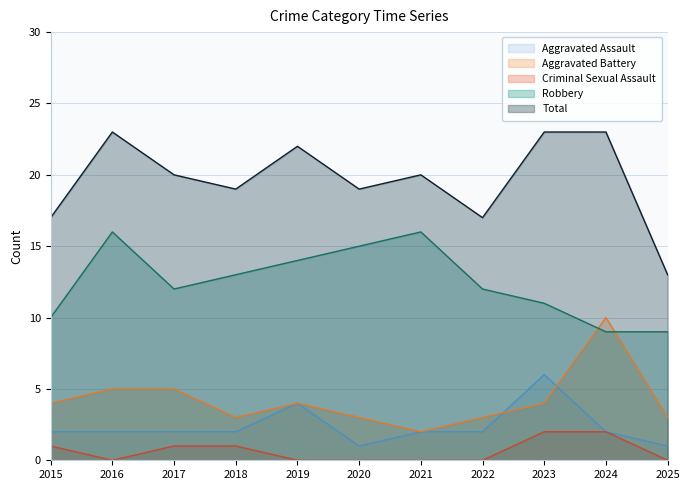

Between 2016 and 2022, which series saw the biggest shift?

Total